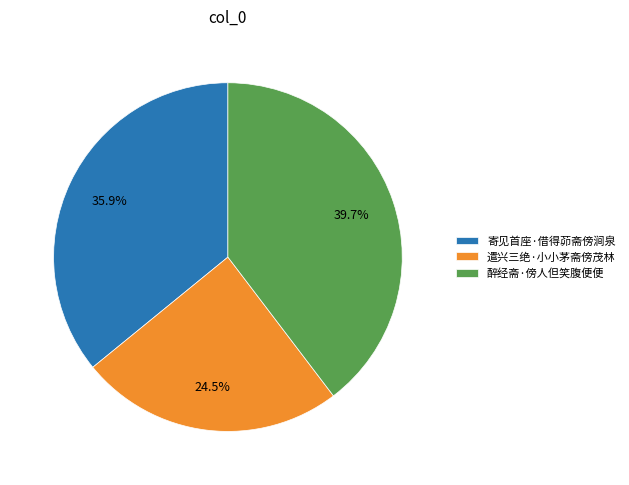

Rank the categories by value from lowest to highest.

遣兴三绝·小小茅斋傍茂林, 寄见首座·借得茆斋傍涧泉, 醉经斋·傍人但笑腹便便